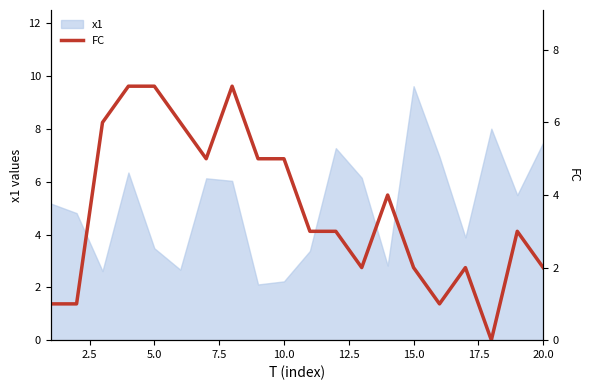

The value of x1 at 10.0 is 3.7. True or false?

False